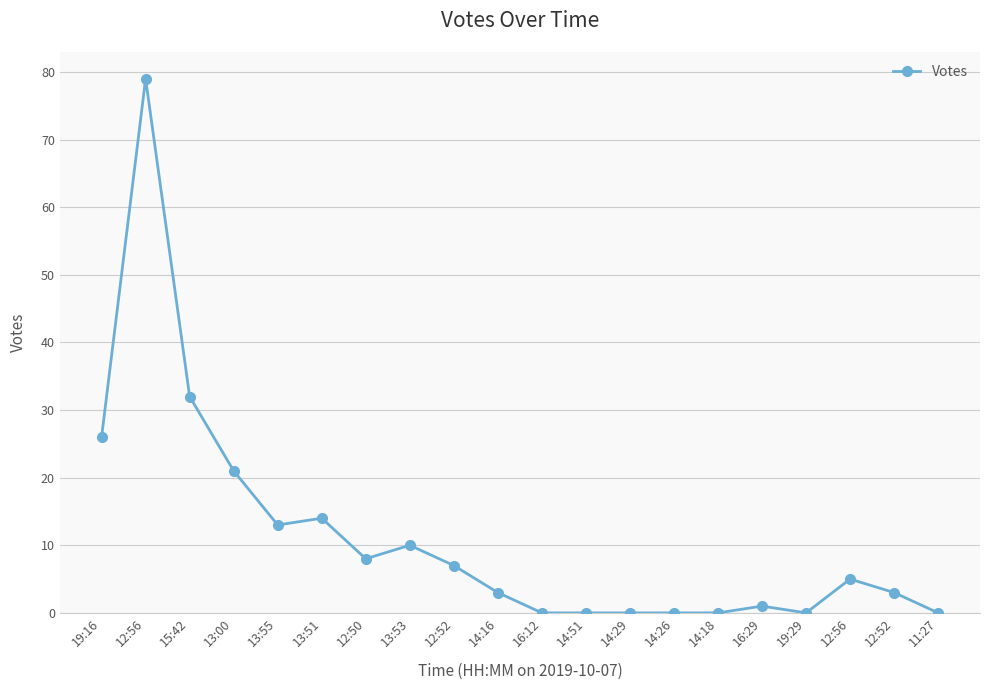

What is the value of the 3rd point from the left?

32